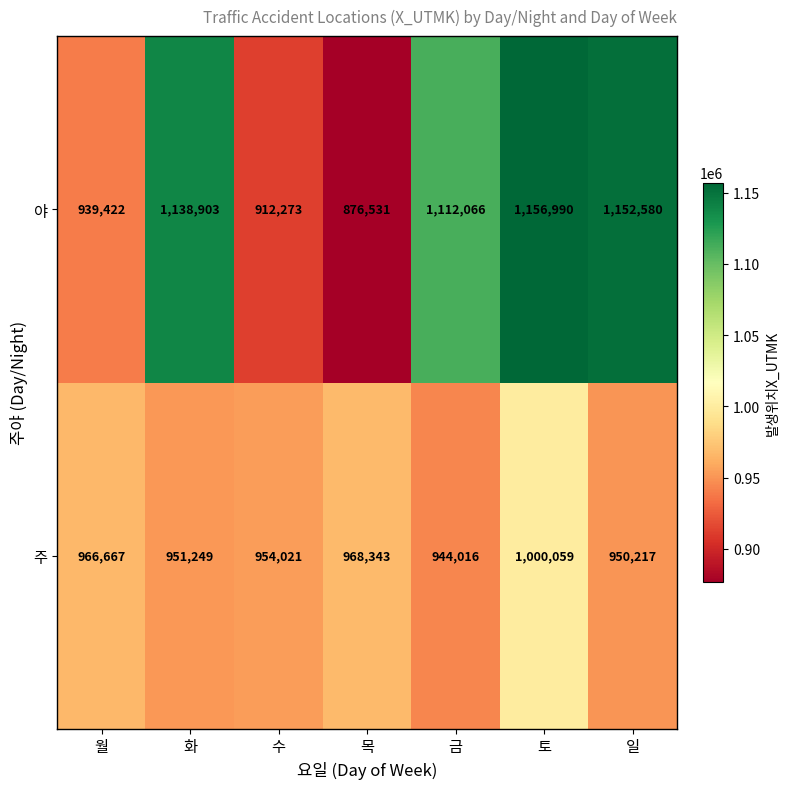

Reading left to right, transcribe all the data shown in this chart.

야: 월=939422	화=1138903	수=912273	목=876531	금=1112066	토=1156990	일=1152580
주: 월=966667	화=951249	수=954021	목=968343	금=944016	토=1000059	일=950217